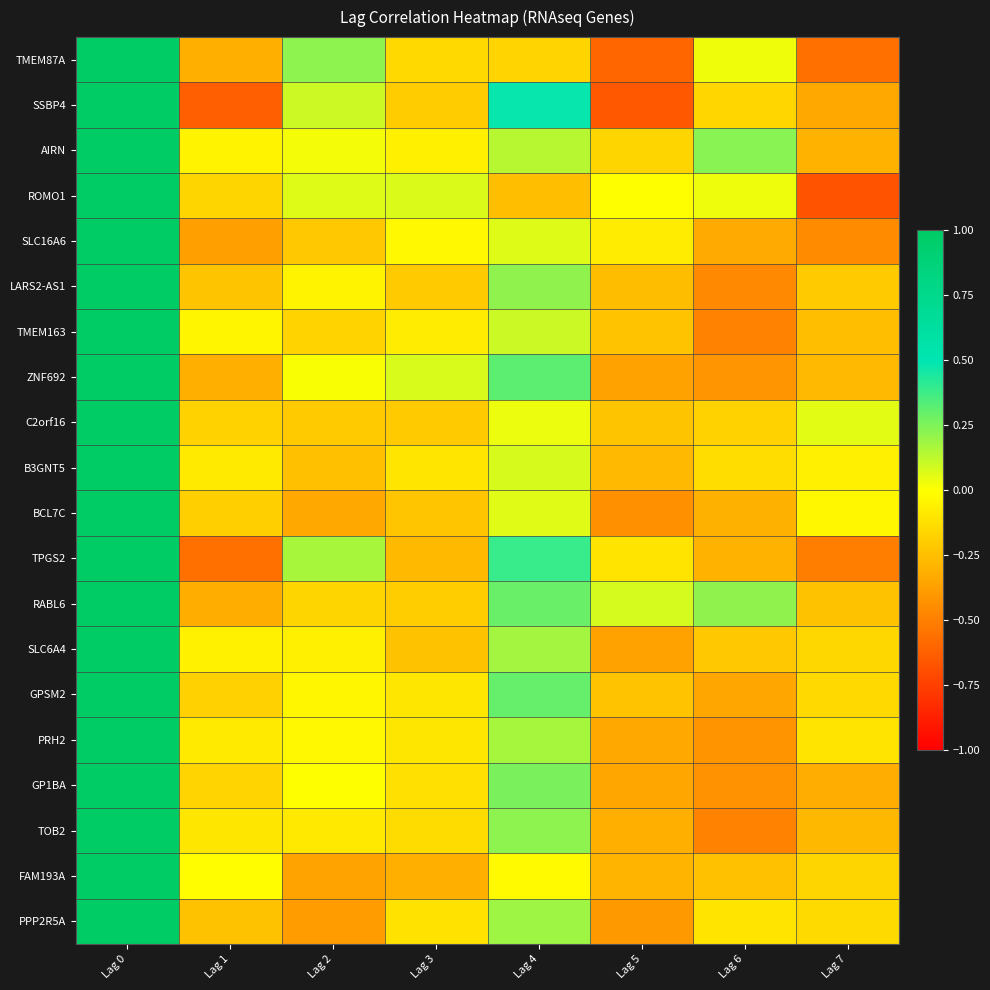

How many series are shown in this chart?

20